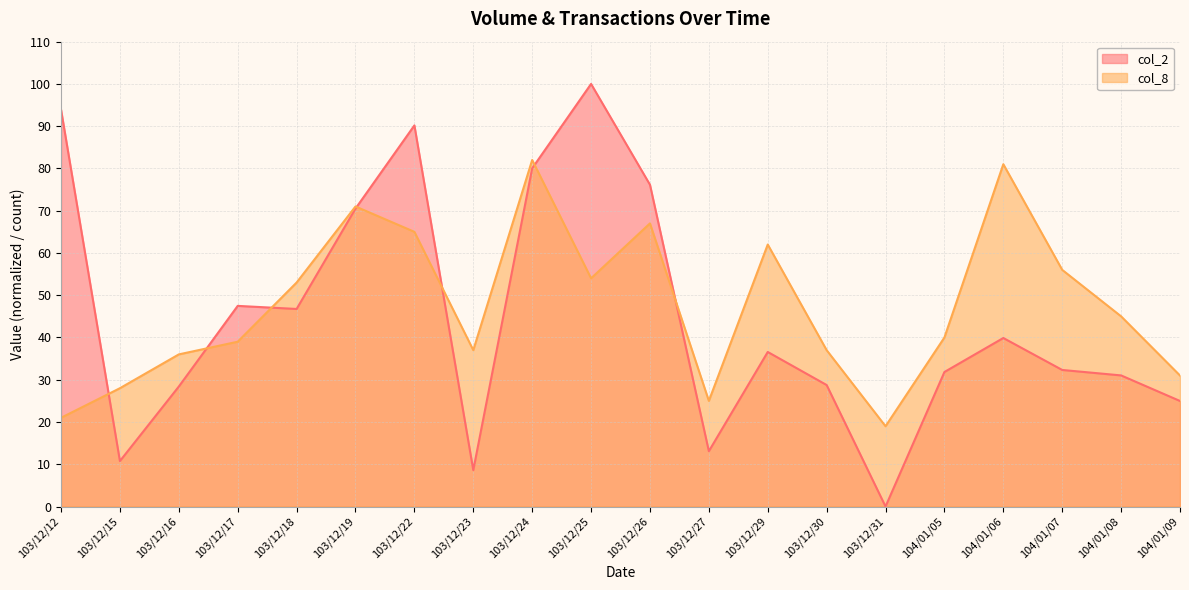

Which category has the highest value in the col_2 series?

103/12/25